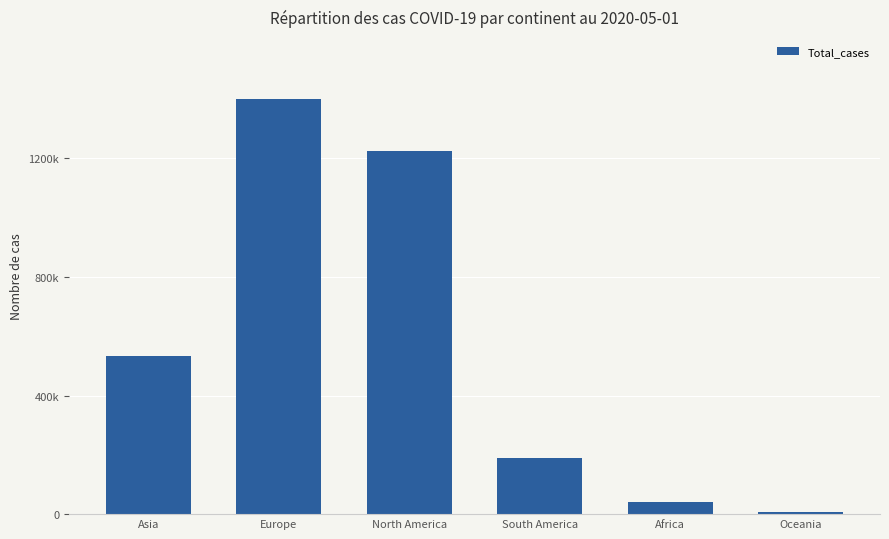

What is the difference between the values at Europe and North America?

174108